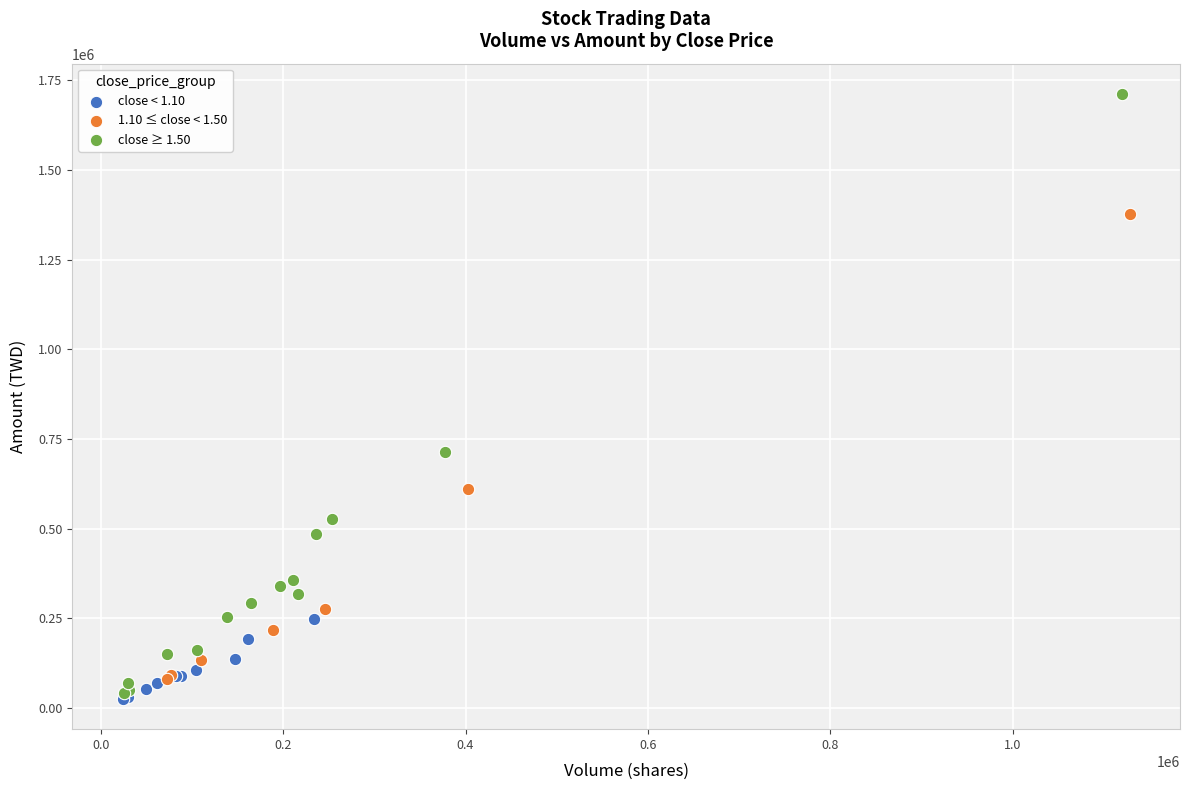

What are all the series names shown in the legend?

close < 1.10, 1.10 ≤ close < 1.50, close ≥ 1.50